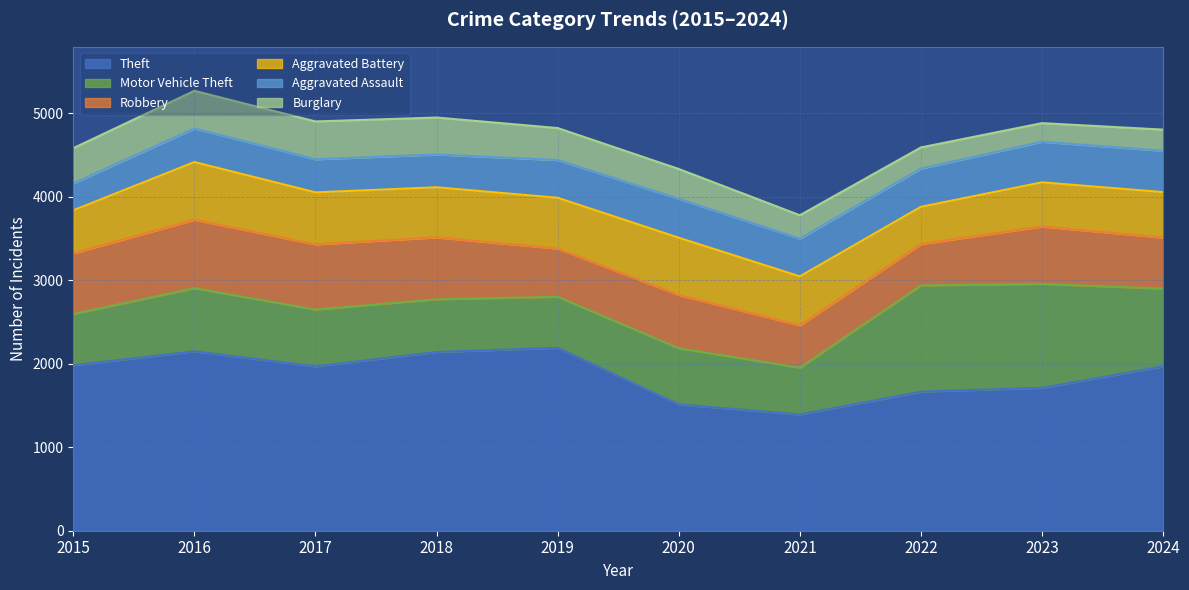

Reading left to right, extract all data points from this chart.

Theft: 2015=1981	2016=2148	2017=1968	2018=2140	2019=2190	2020=1512	2021=1392	2022=1665	2023=1711	2024=1967
Motor Vehicle Theft: 2015=614	2016=756	2017=680	2018=631	2019=611	2020=673	2021=560	2022=1272	2023=1244	2024=932
Robbery: 2015=726	2016=819	2017=780	2018=741	2019=577	2020=637	2021=506	2022=495	2023=687	2024=610
Aggravated Battery: 2015=515	2016=691	2017=623	2018=600	2019=608	2020=686	2021=587	2022=446	2023=529	2024=545
Aggravated Assault: 2015=323	2016=402	2017=396	2018=392	2019=452	2020=466	2021=452	2022=458	2023=486	2024=495
Burglary: 2015=421	2016=451	2017=453	2018=443	2019=383	2020=357	2021=280	2022=253	2023=223	2024=253